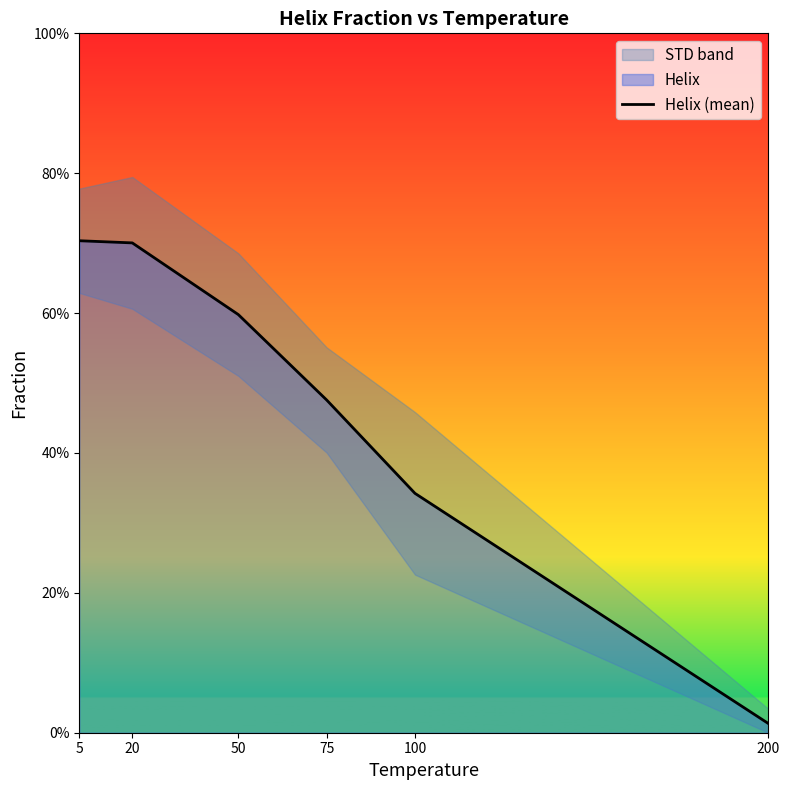

Does the chart display data point markers on the line(s)?

No